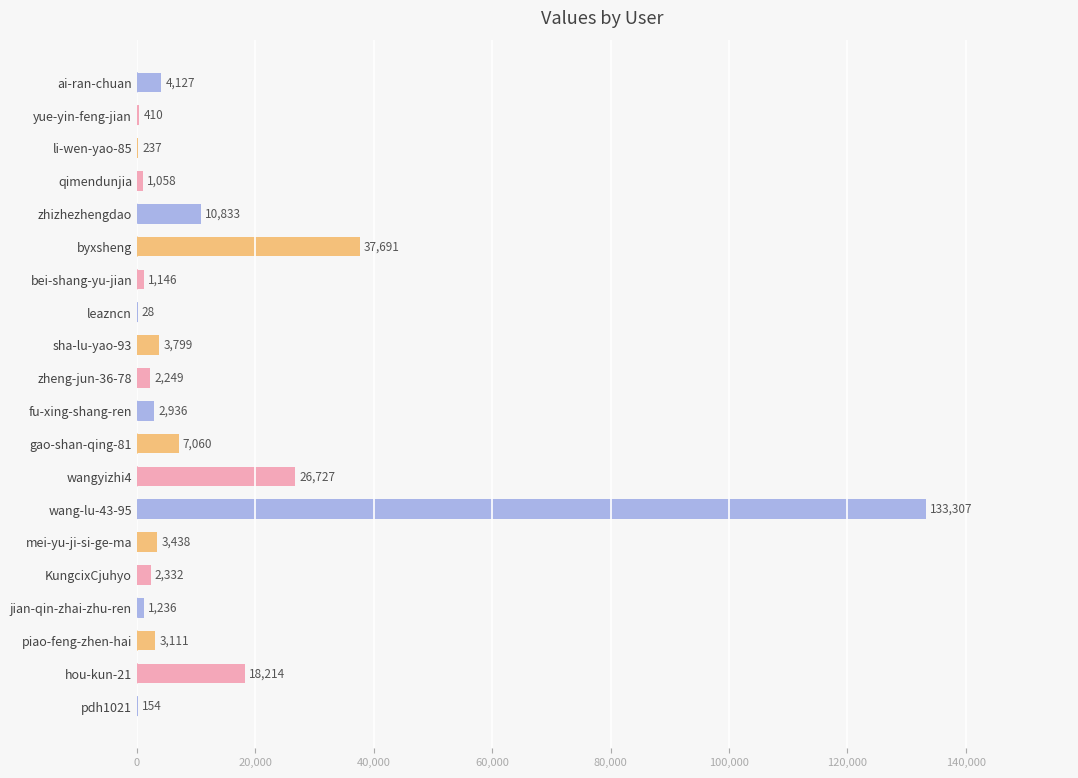

Which label corresponds to the largest value in the chart?

wang-lu-43-95